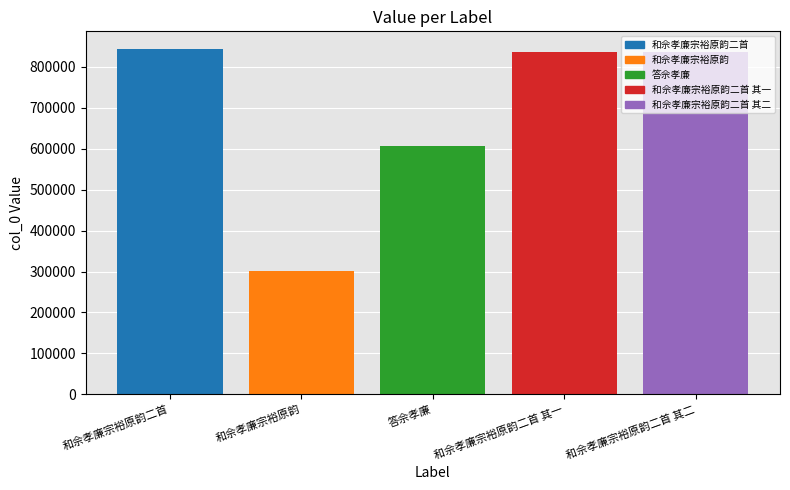

What is the difference between the values at 和佘孝廉宗裕原韵二首 and 和佘孝廉宗裕原韵?

543536